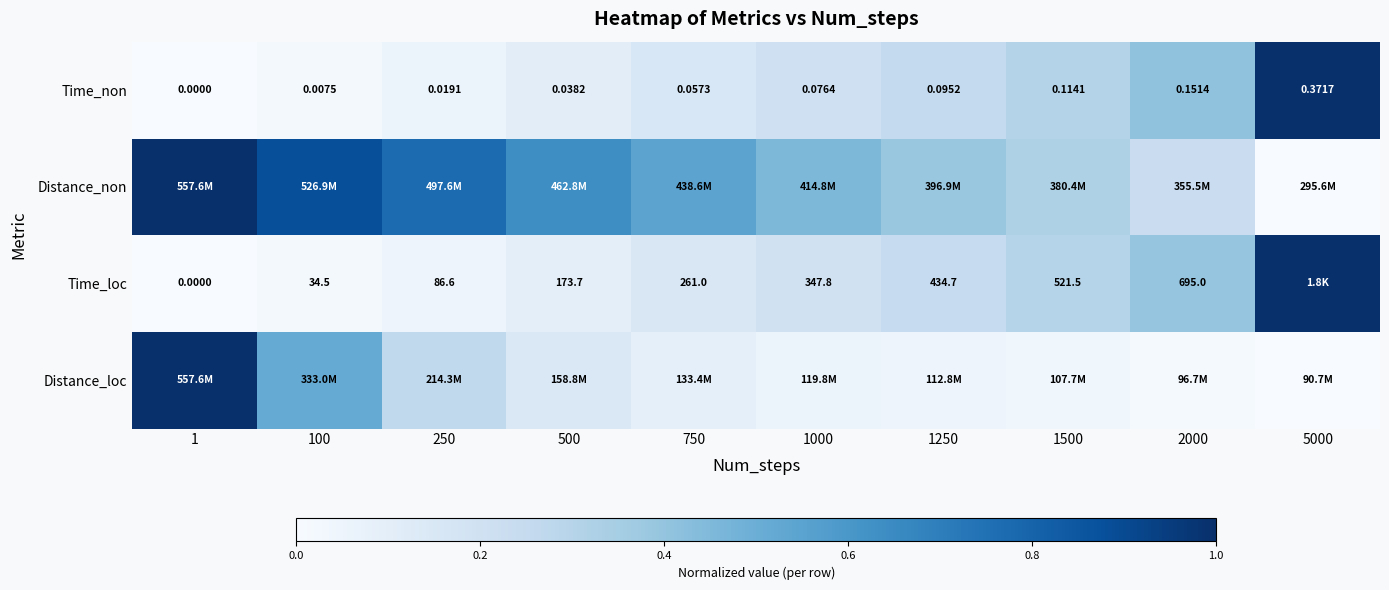

How many values in the Time_non series exceed 0?

9